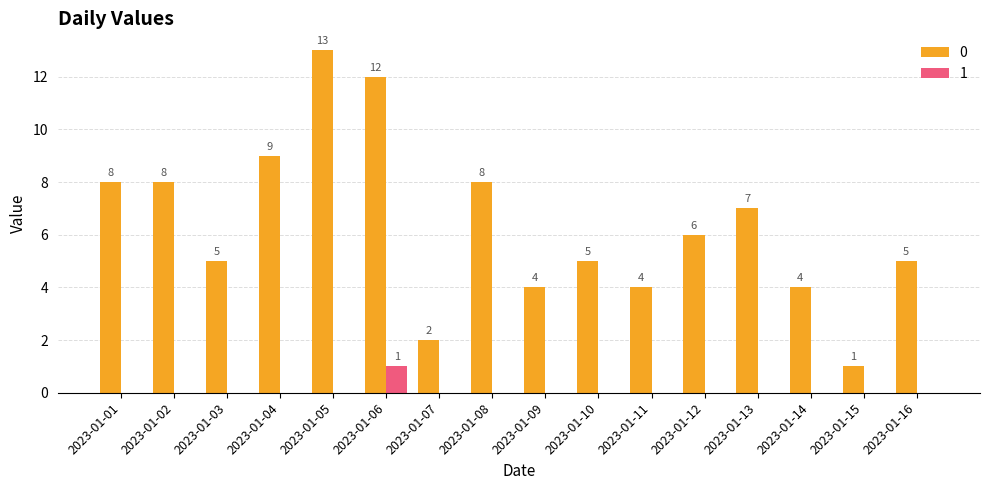

What is the sum of all 0 values?

101